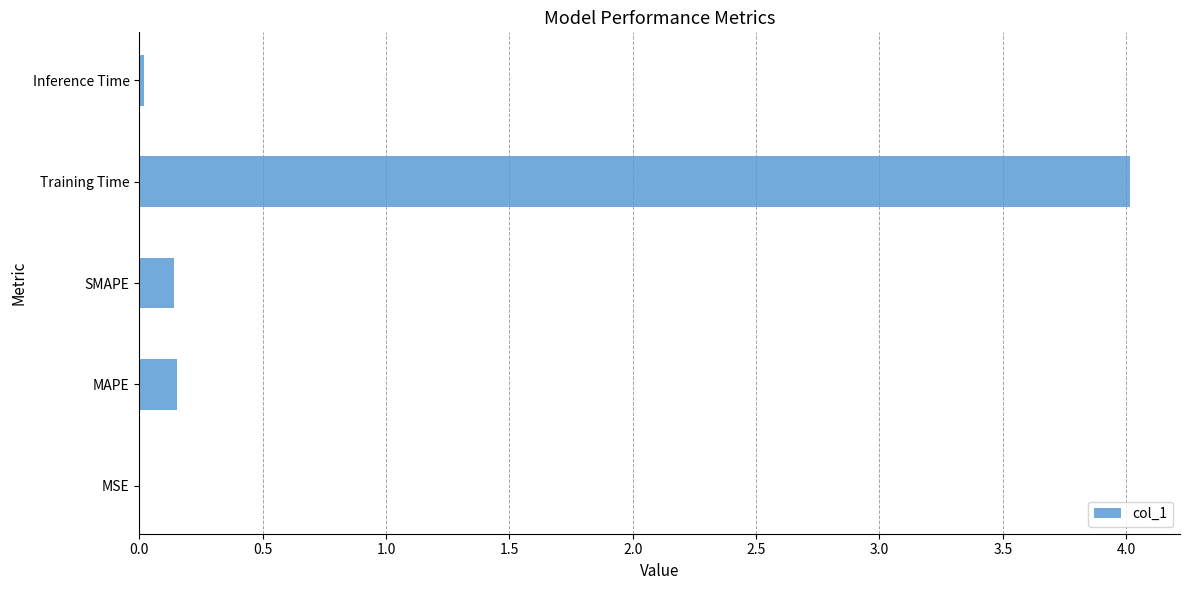

What is the greatest value displayed?

4.0